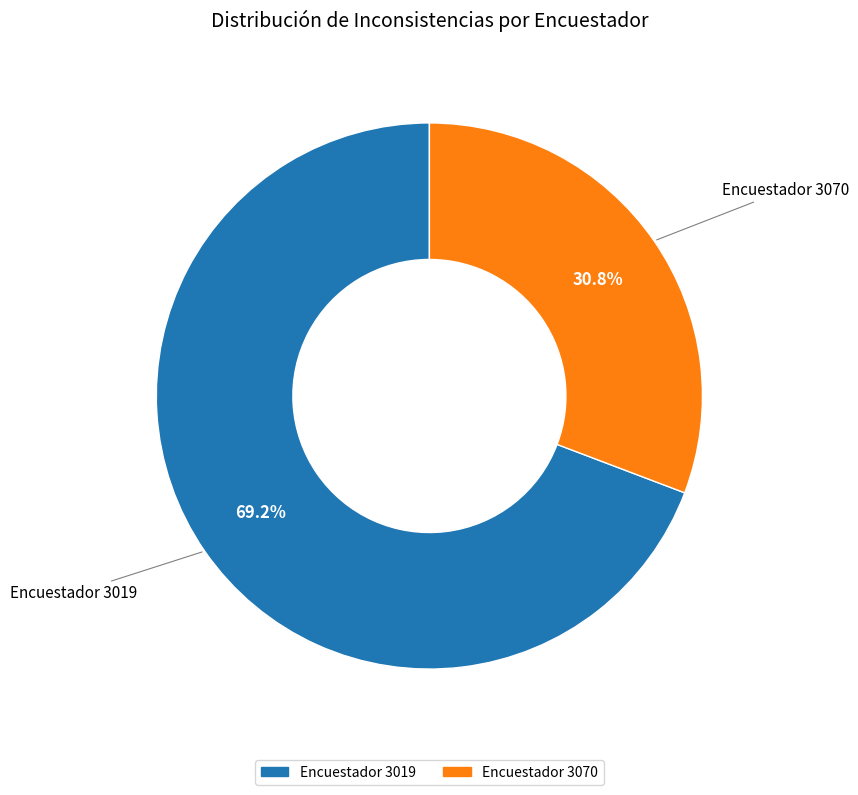

Is there any slice that represents more than half of the pie?

Yes